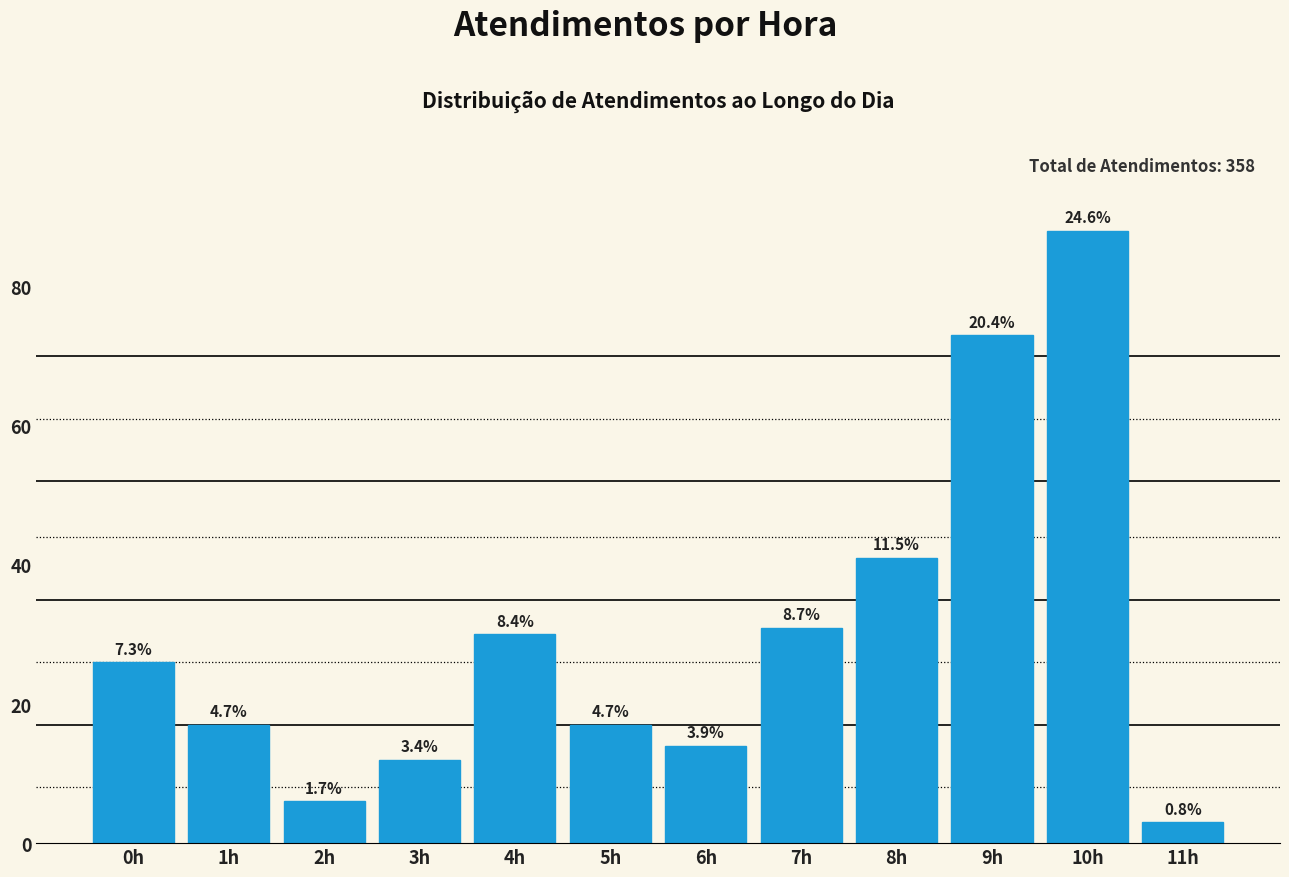

Are the bars horizontal?

No